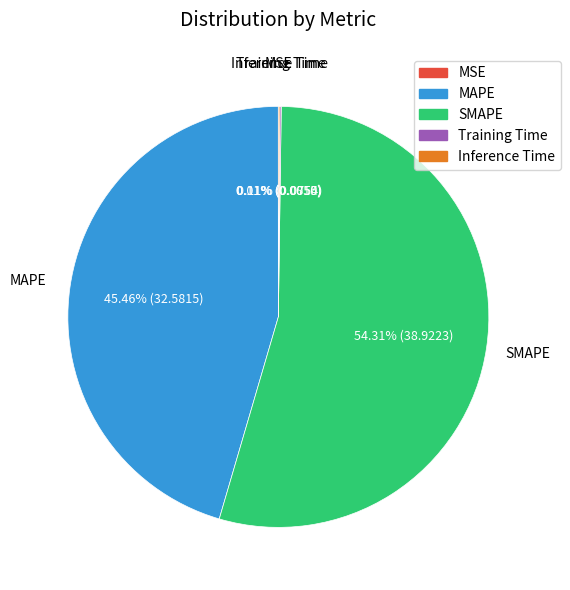

Does SMAPE represent more than half of the total?

Yes